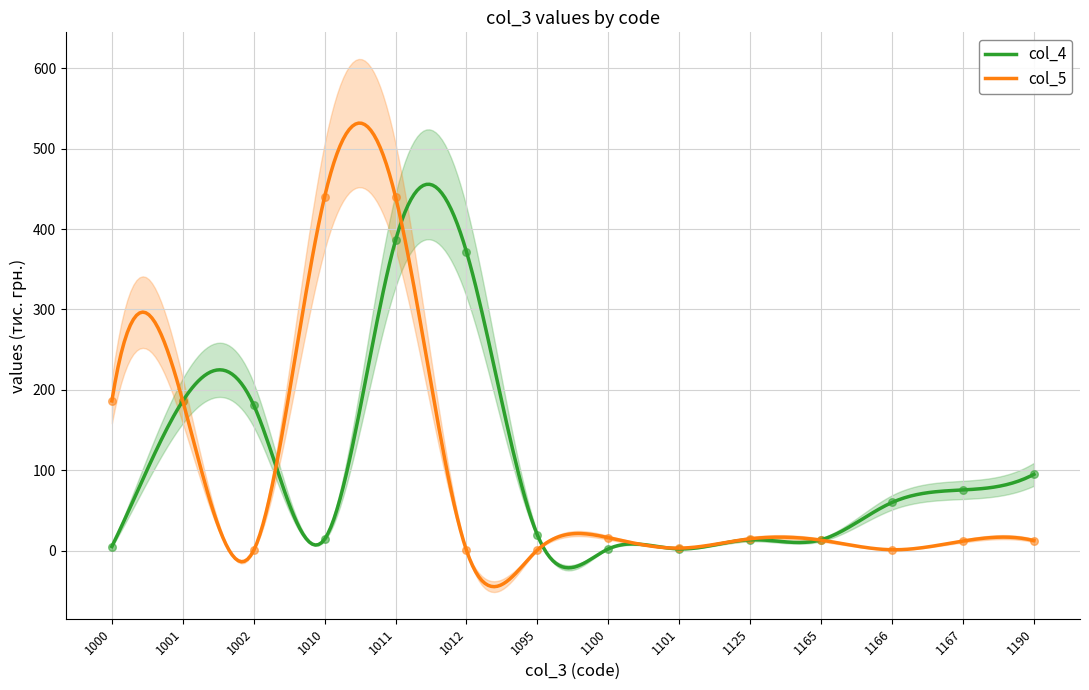

What is the total value across all series at 1167?

87.4